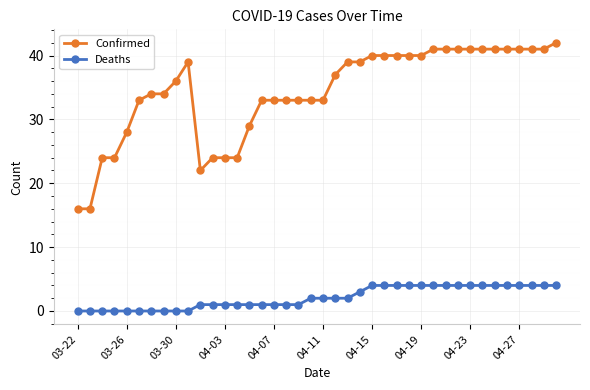

List the series in order of their peak value, highest first.

Confirmed, Deaths